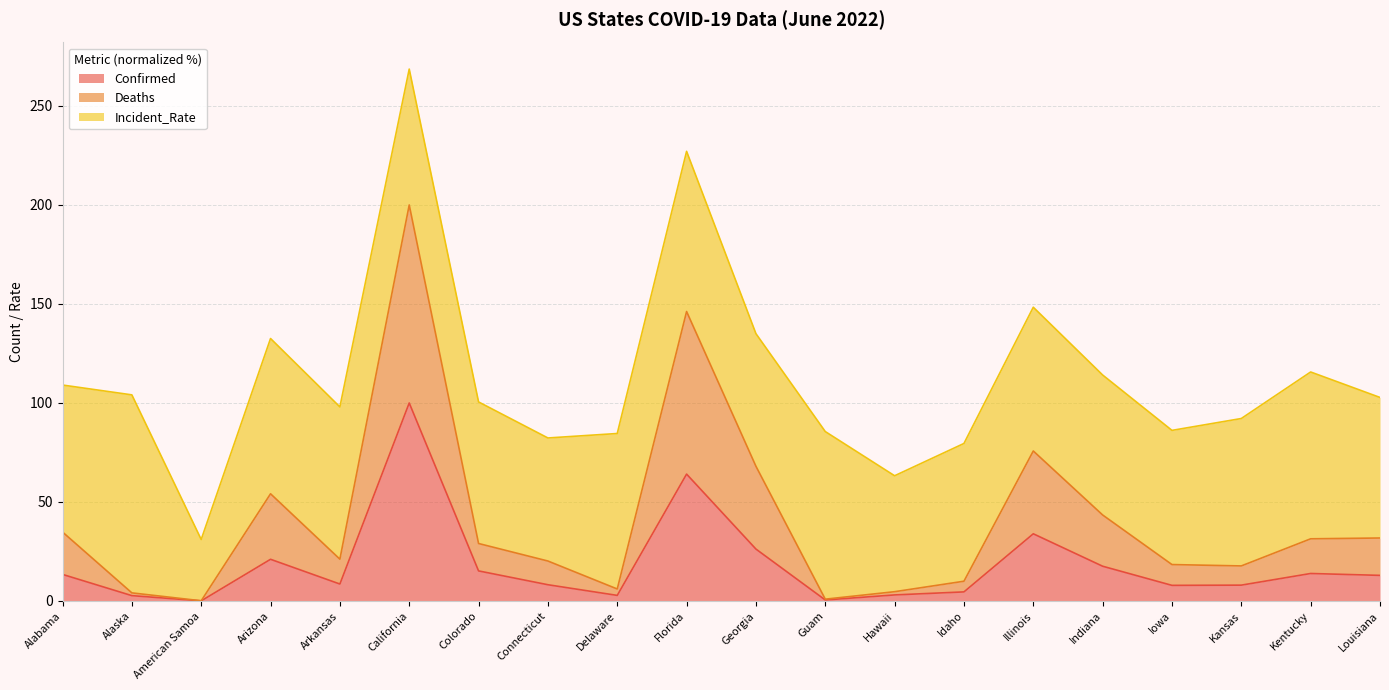

Is it true that Confirmed equals 100.0 at California?

True